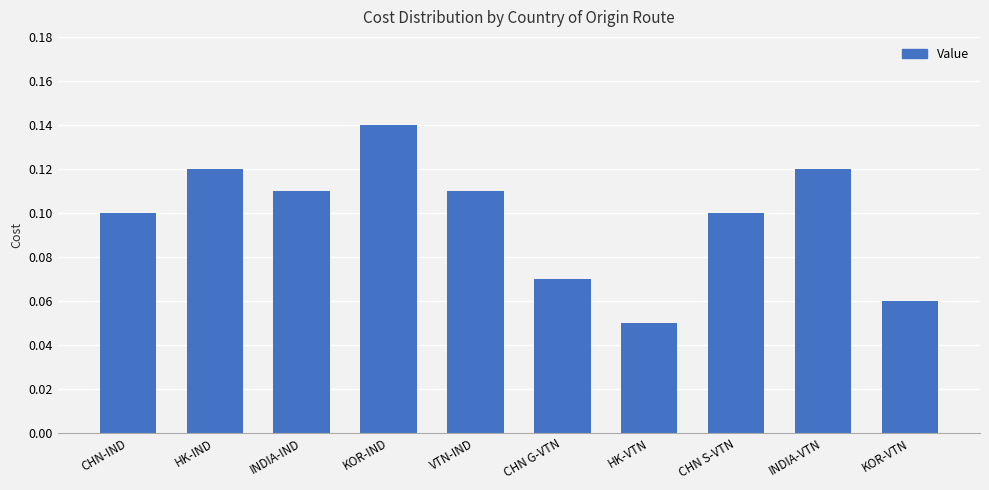

What position from the right is HK-IND?

9